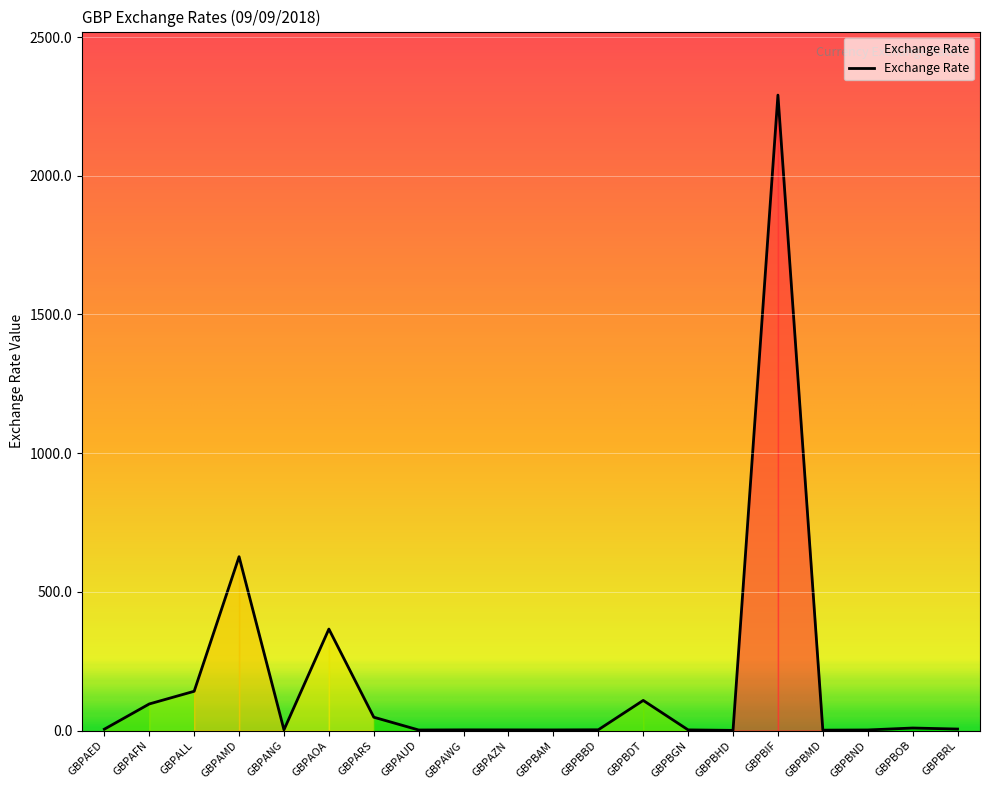

What is the difference between the maximum and minimum values?

2290.5